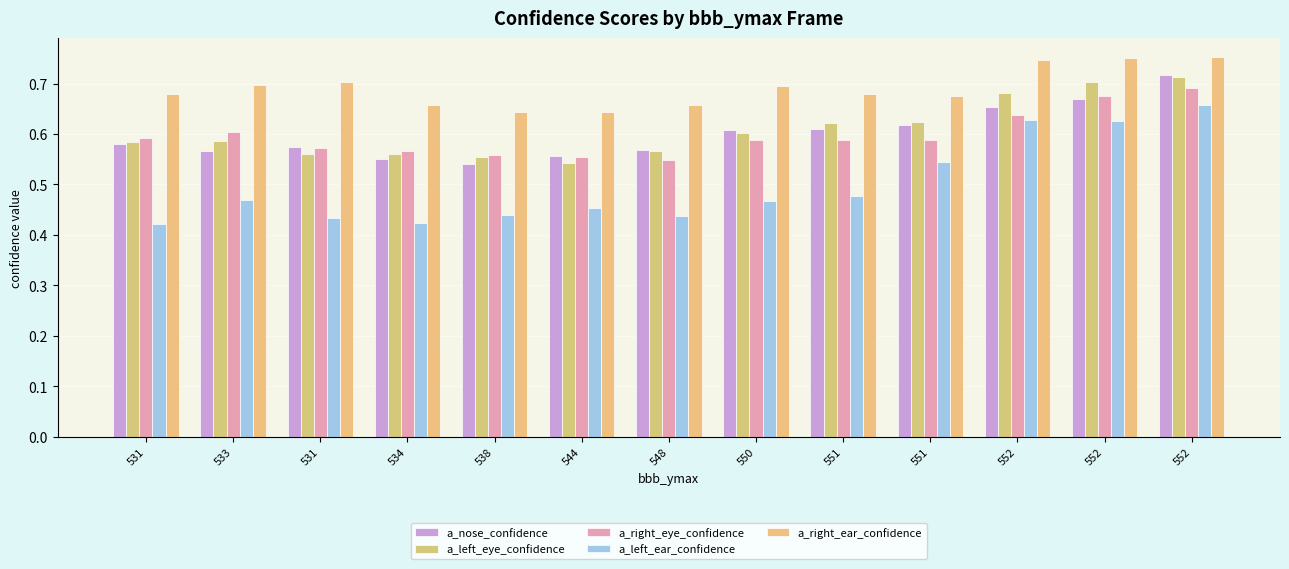

The value of a_left_eye_confidence at 551 is 0.6. True or false?

True